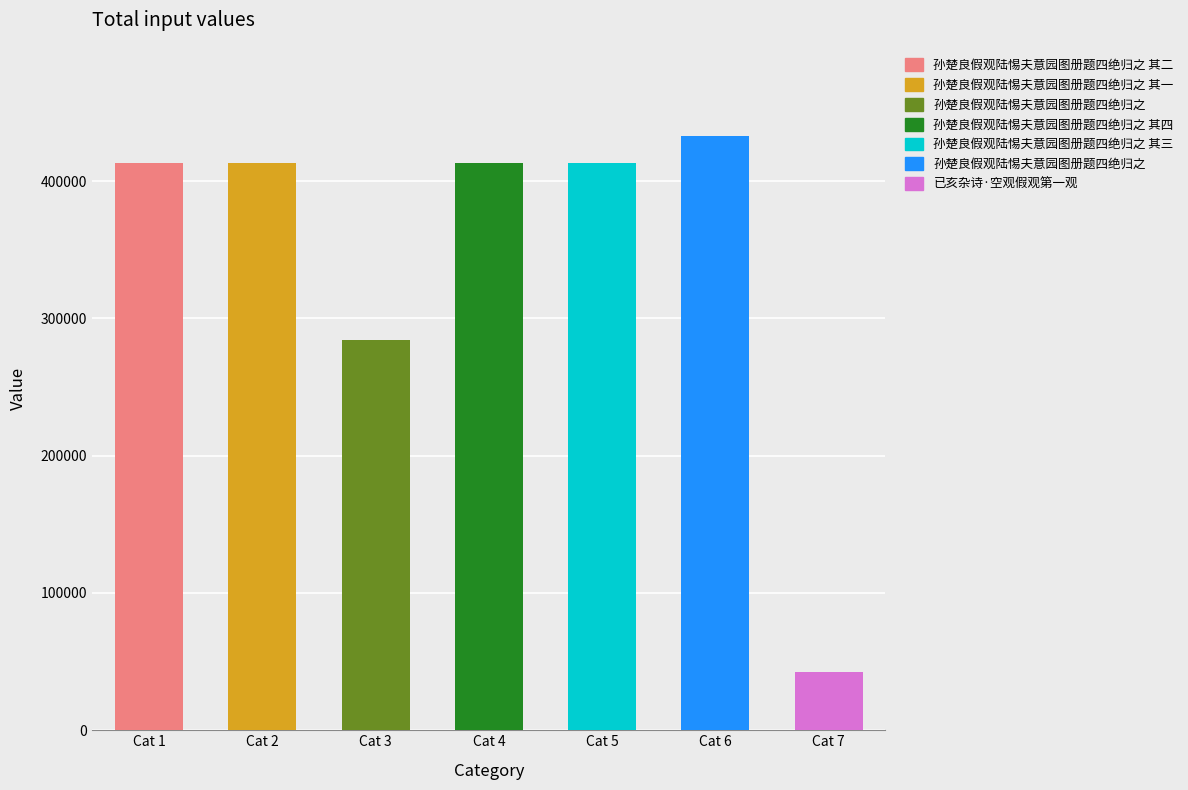

The value at 孙楚良假观陆惕夫意园图册题四绝归之 is 432918. True or false?

True